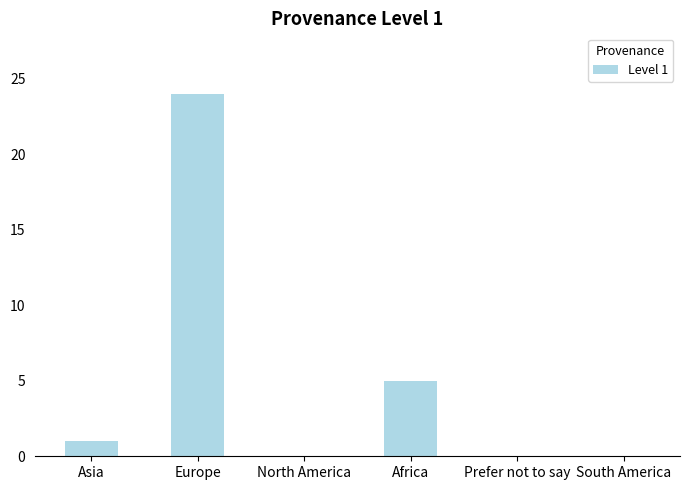

The chart shows a value of 16 at Europe. True or false?

False